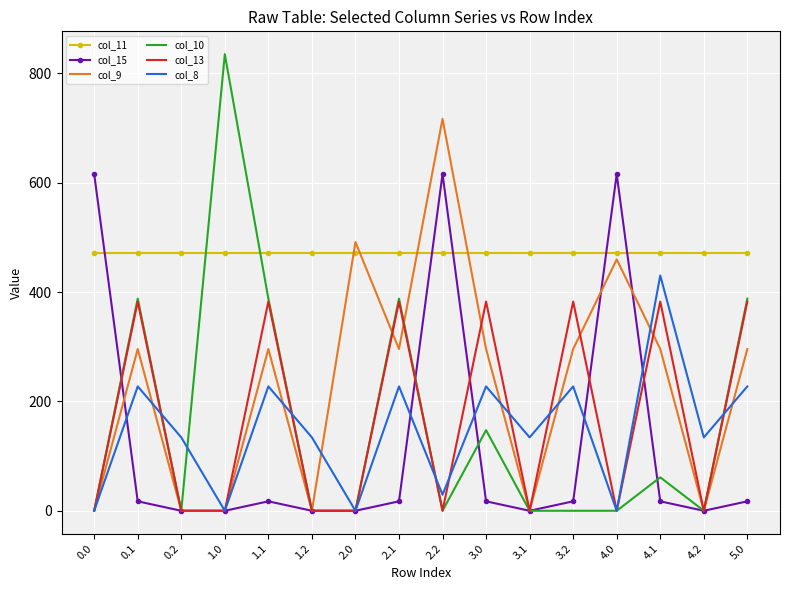

At which category does col_8 reach its first local peak?

0.1